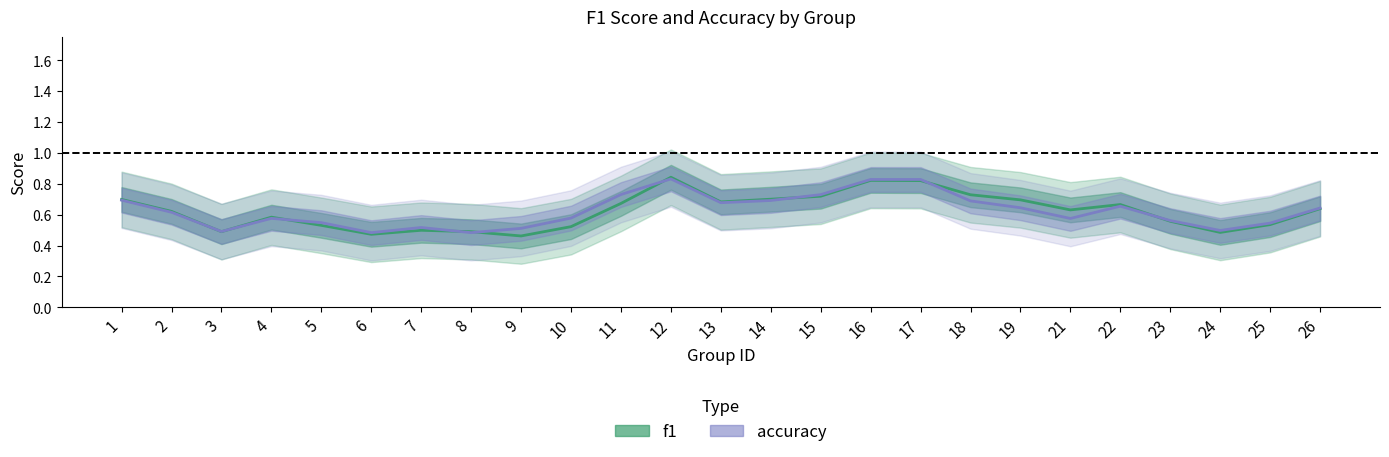

Between 16 and 22, which series saw the biggest shift?

accuracy